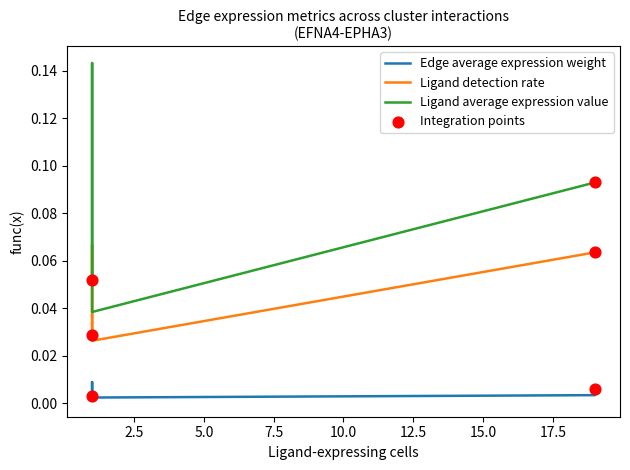

What is the total value across all series at 10.0?

0.1